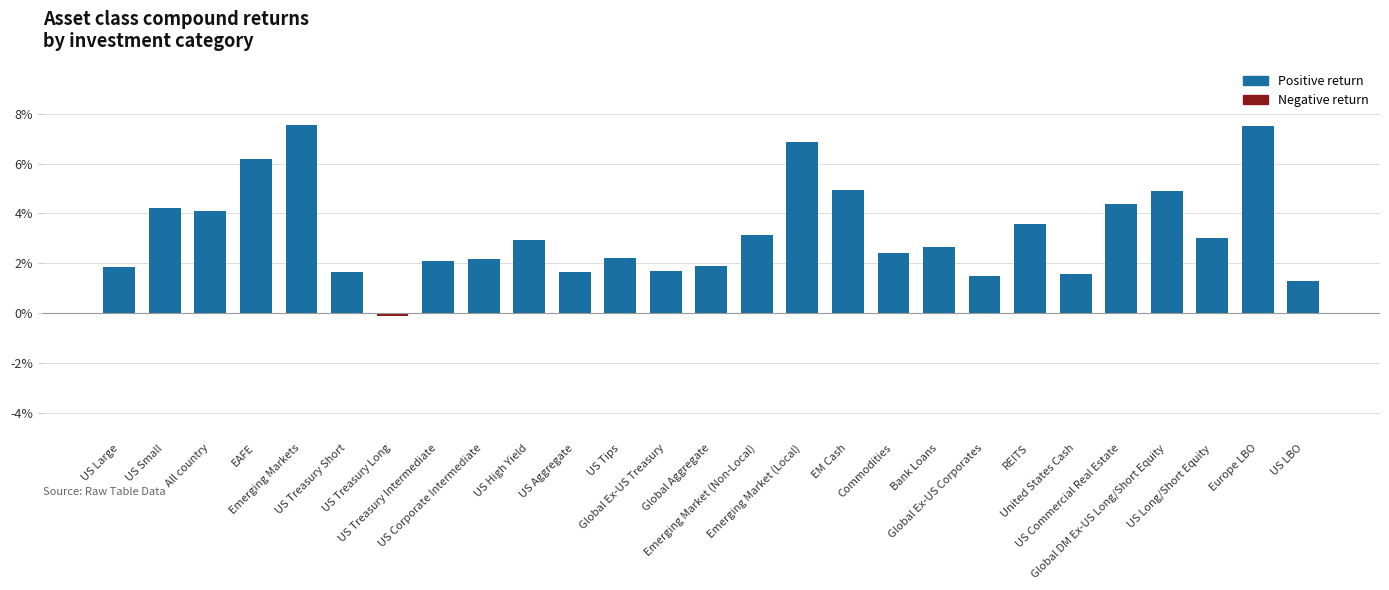

What is the label of the 8th bar from the left?

US Treasury Intermediate